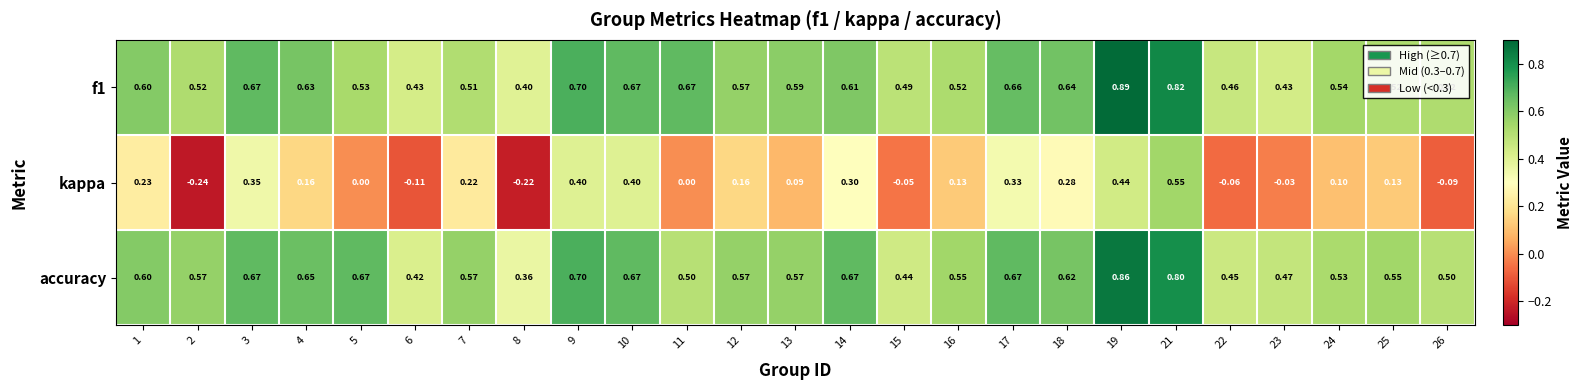

List the series in order of their peak value, highest first.

f1, accuracy, kappa